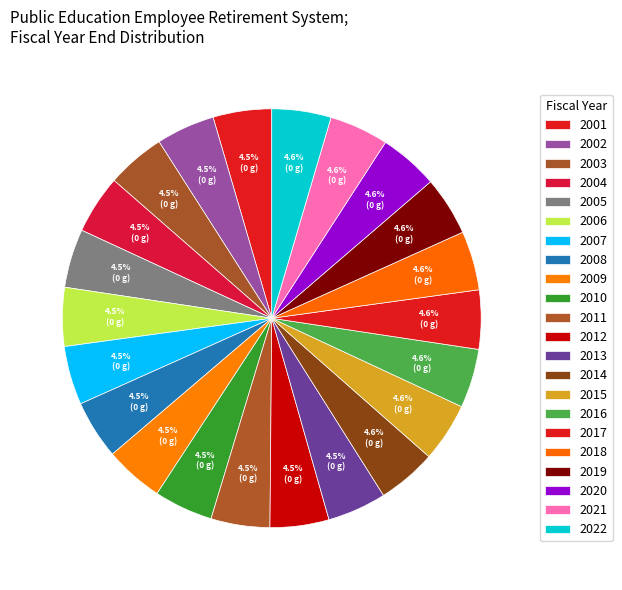

Rank the categories by value from lowest to highest.

2001, 2002, 2003, 2004, 2005, 2006, 2007, 2008, 2009, 2010, 2011, 2012, 2013, 2014, 2015, 2016, 2017, 2018, 2019, 2020, 2021, 2022